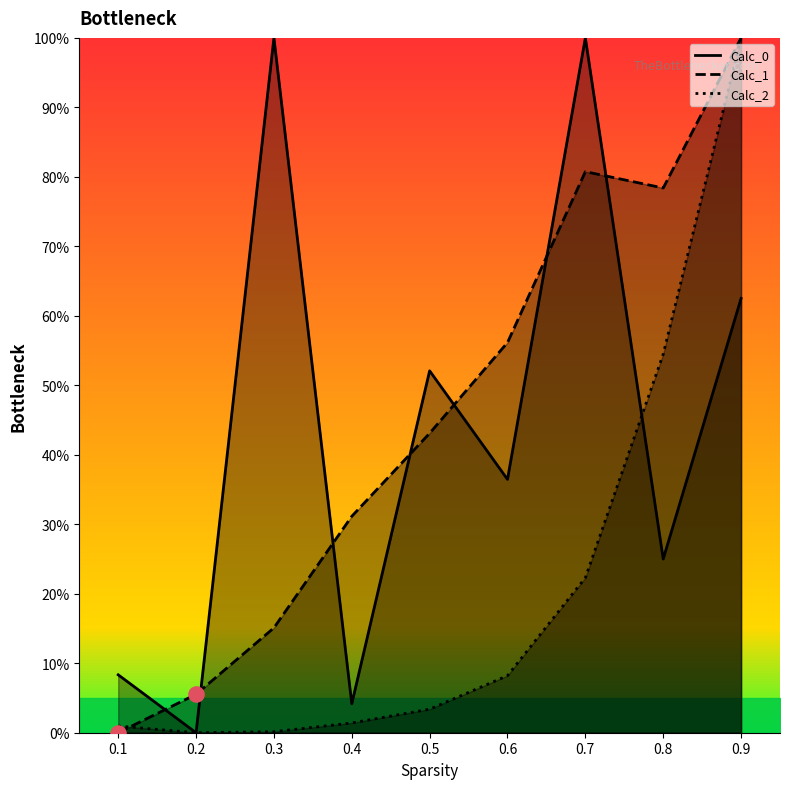

At how many categories does at least one series exceed 77?

4